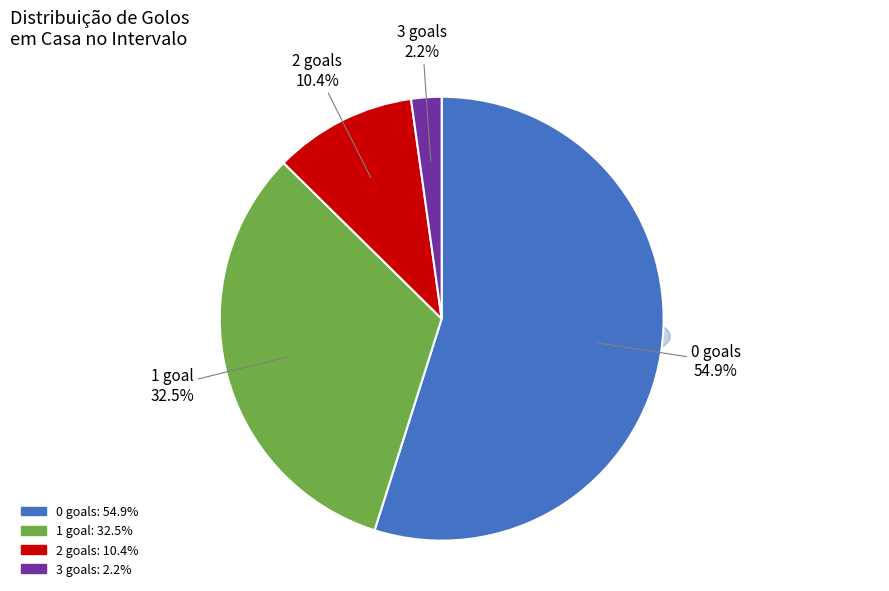

True or false: 0 accounts for 55% of the total.

True